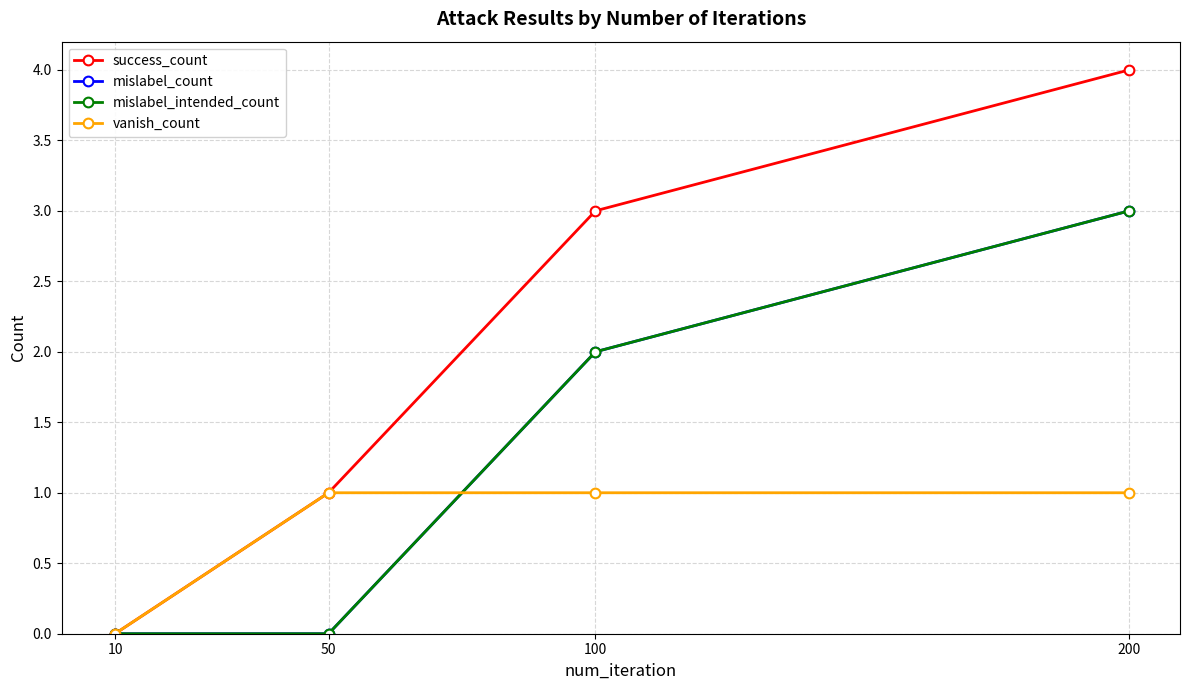

Is this an area chart (filled region under the line)?

No